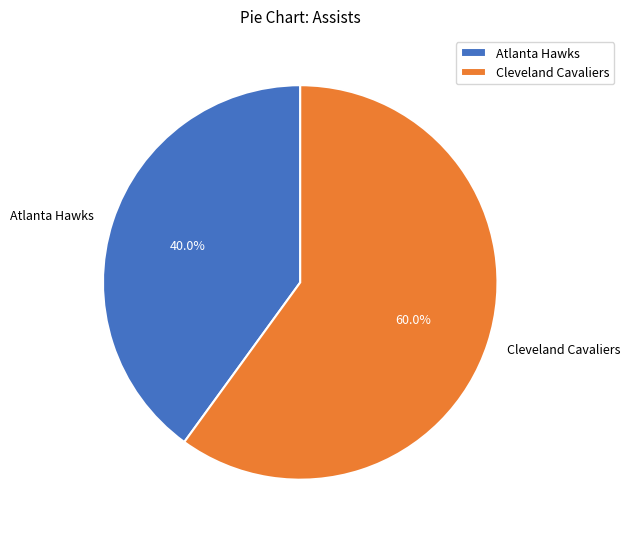

What is the ratio of the value at Atlanta Hawks to the value at Cleveland Cavaliers?

0.7